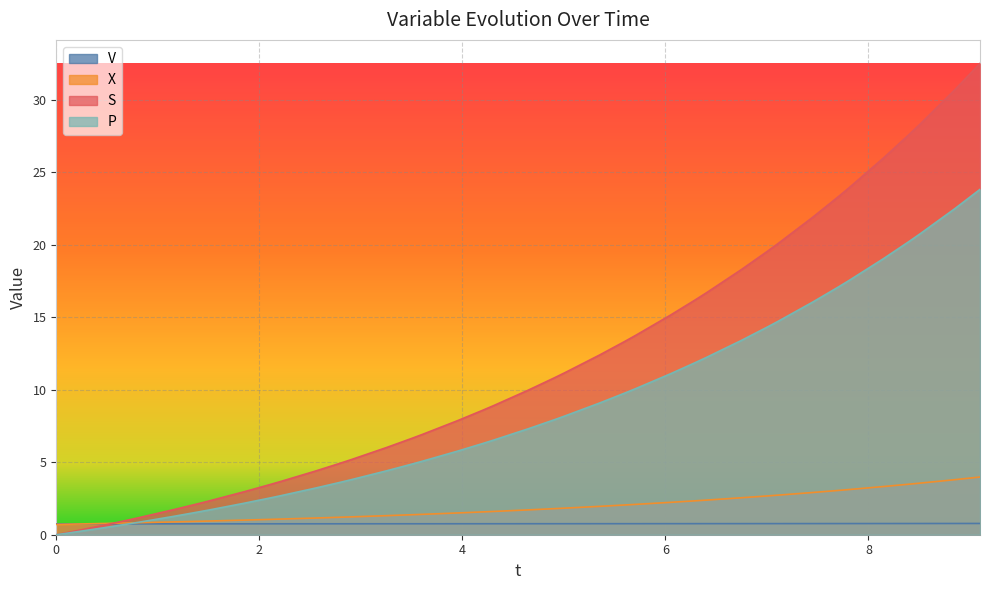

Rank the series by their maximum value, from lowest to highest.

V, X, P, S